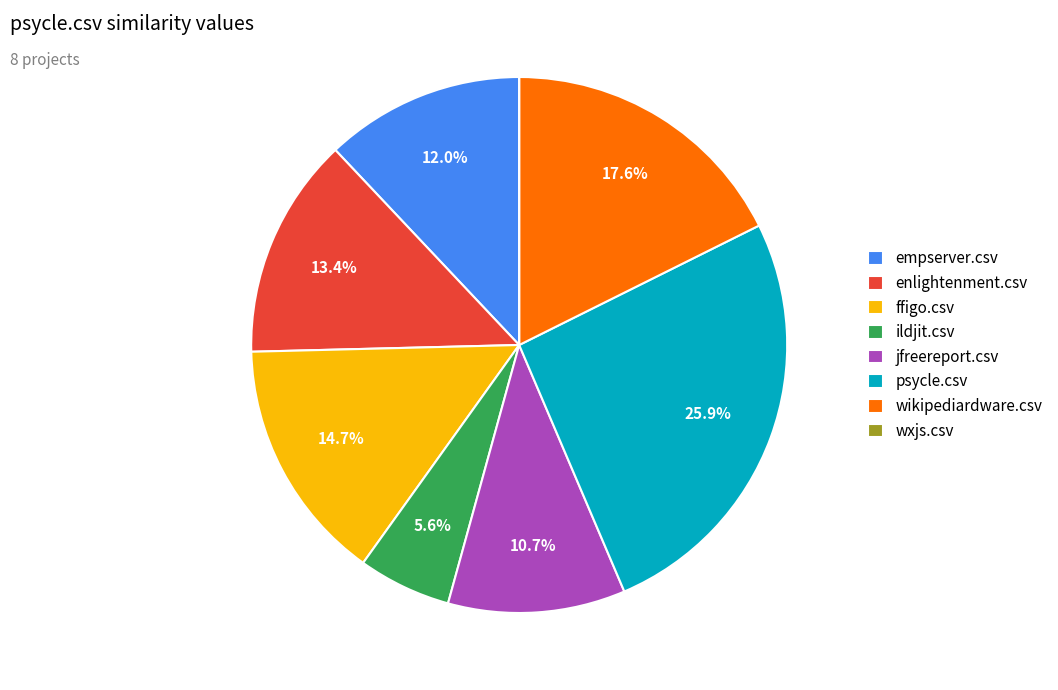

Which category has the biggest portion of the pie?

psycle.csv